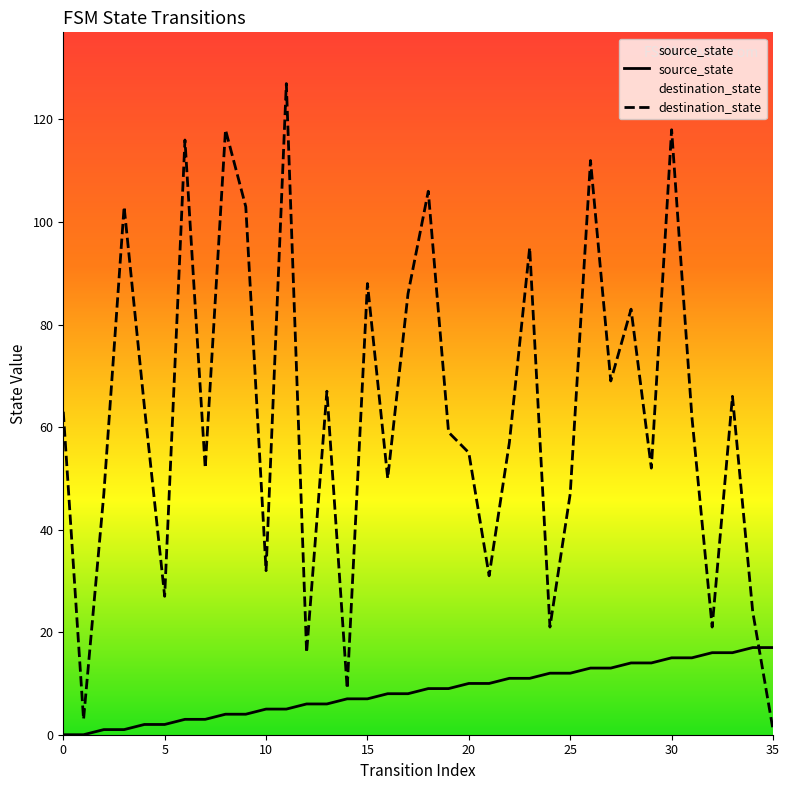

How many data points in source_state are above 9?

16